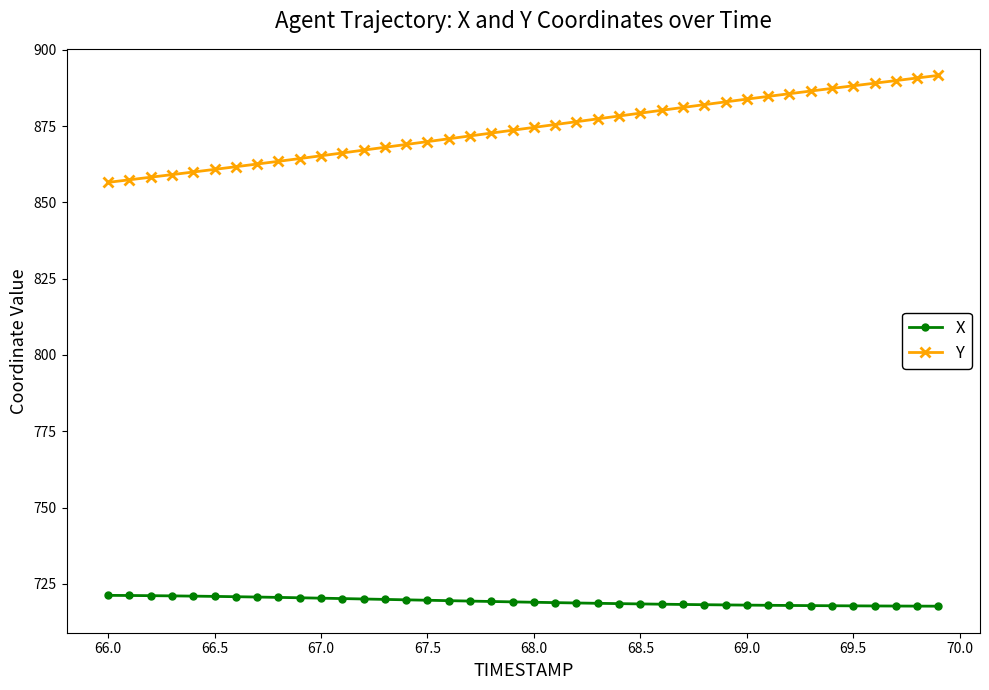

What is the sum of all Y values?

34963.5